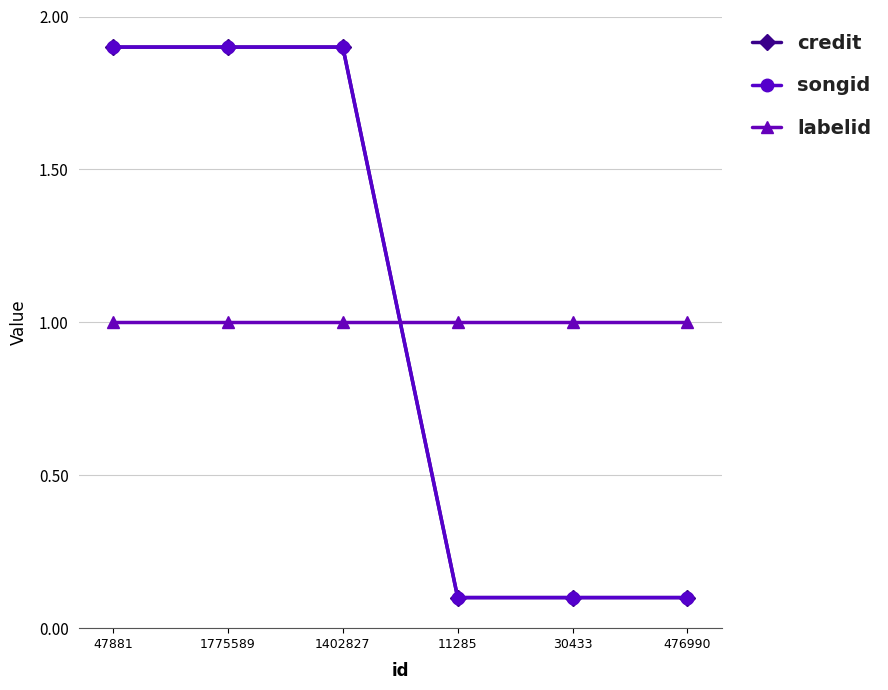

Is this an area chart (filled region under the line)?

No